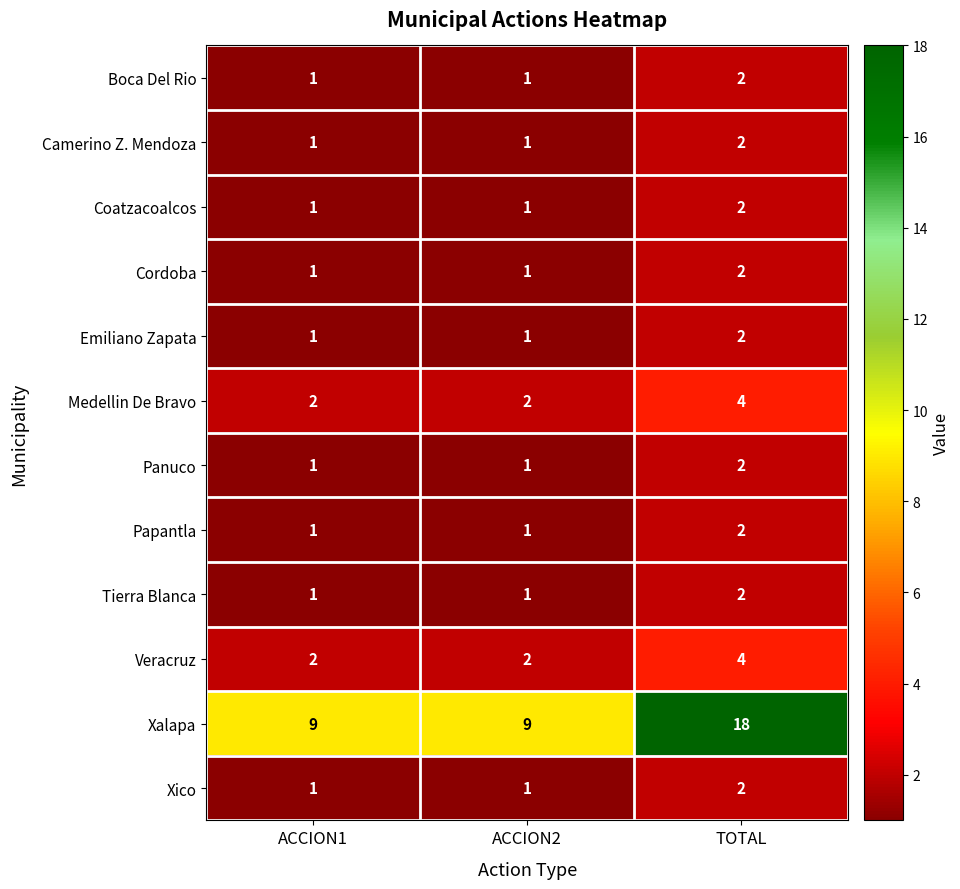

What is the maximum value shown in the chart?

18